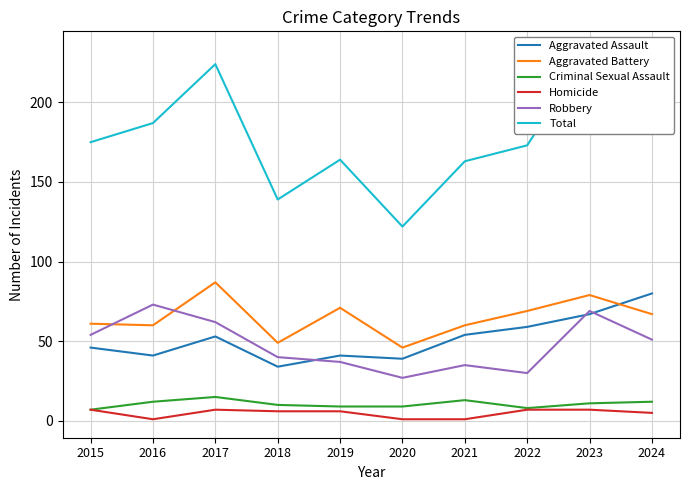

At which label does Total first exceed 175?

2016